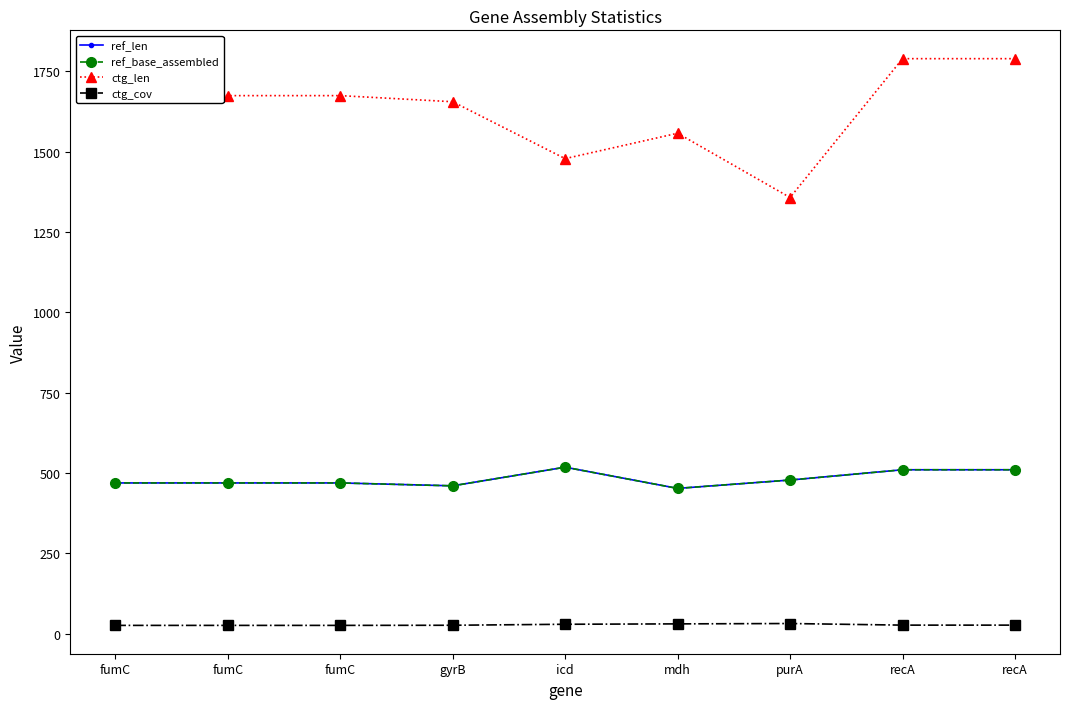

True or false: ref_base_assembled and ref_len intersect in this chart.

False